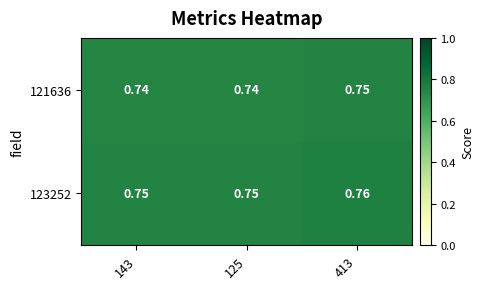

What is the total value across all series at 125?

1.5